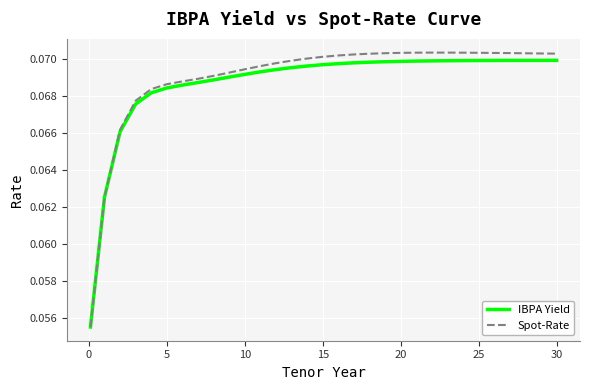

Which series has the largest range (max minus min)?

Spot-Rate